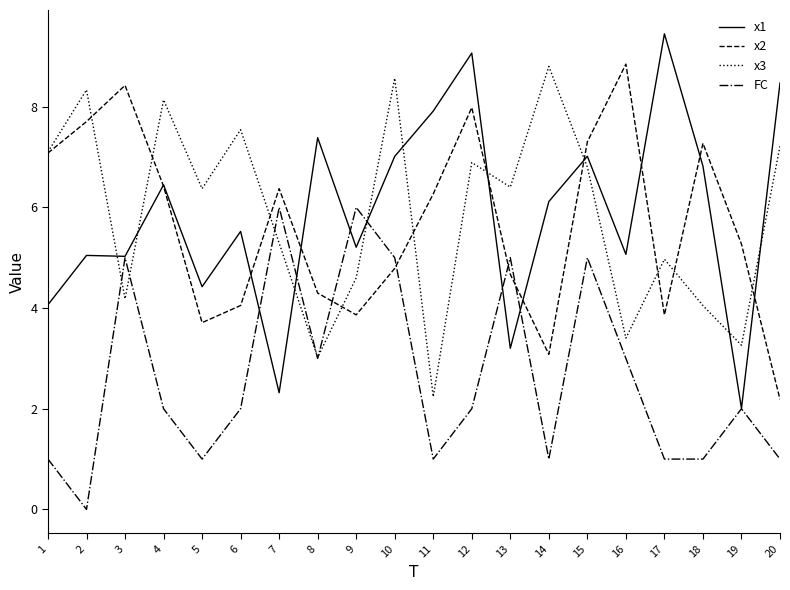

What is the difference between the maximum and minimum values in the FC series?

6.0